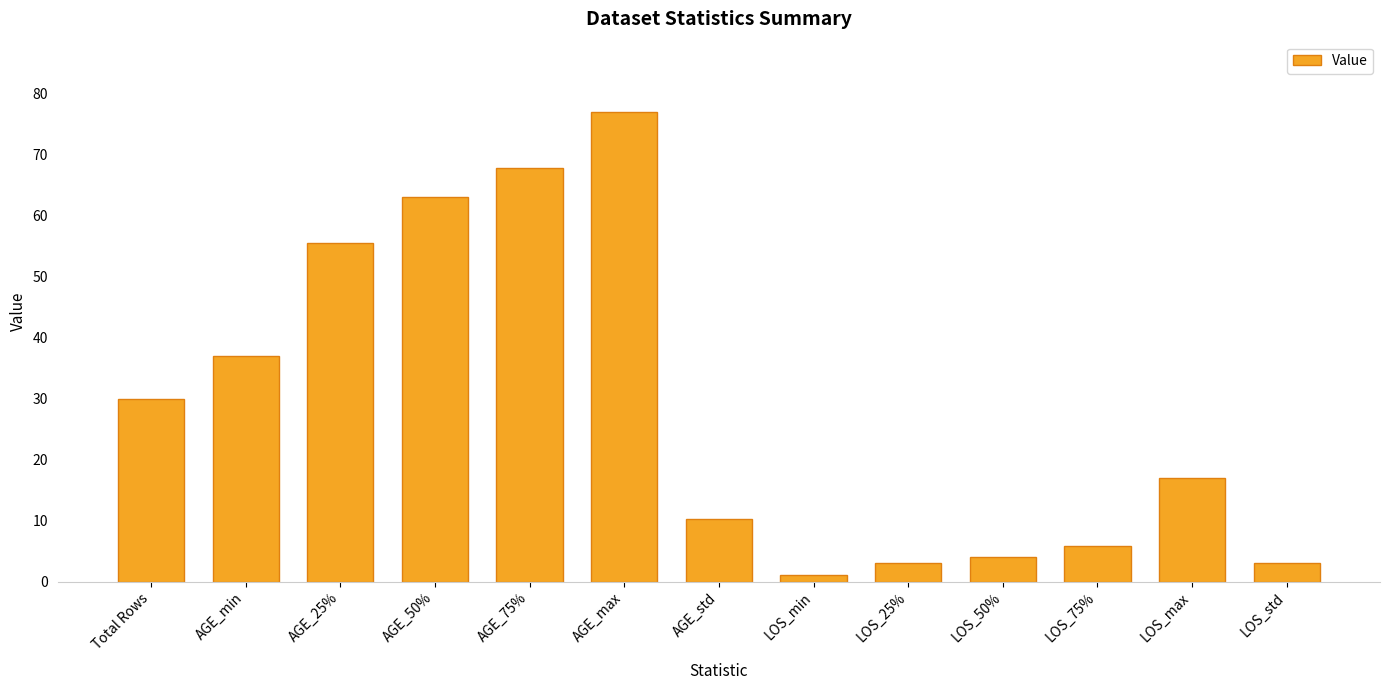

What is the greatest value displayed?

77.0